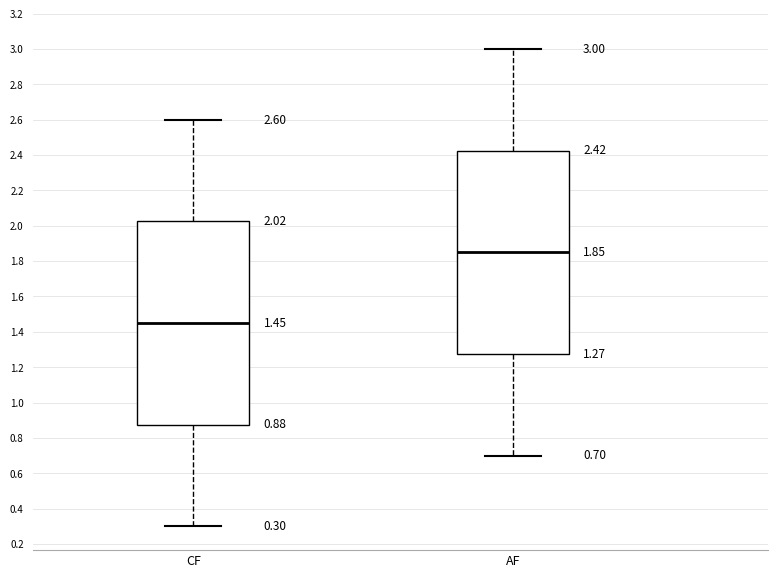

Which box has the lowest median line?

CF